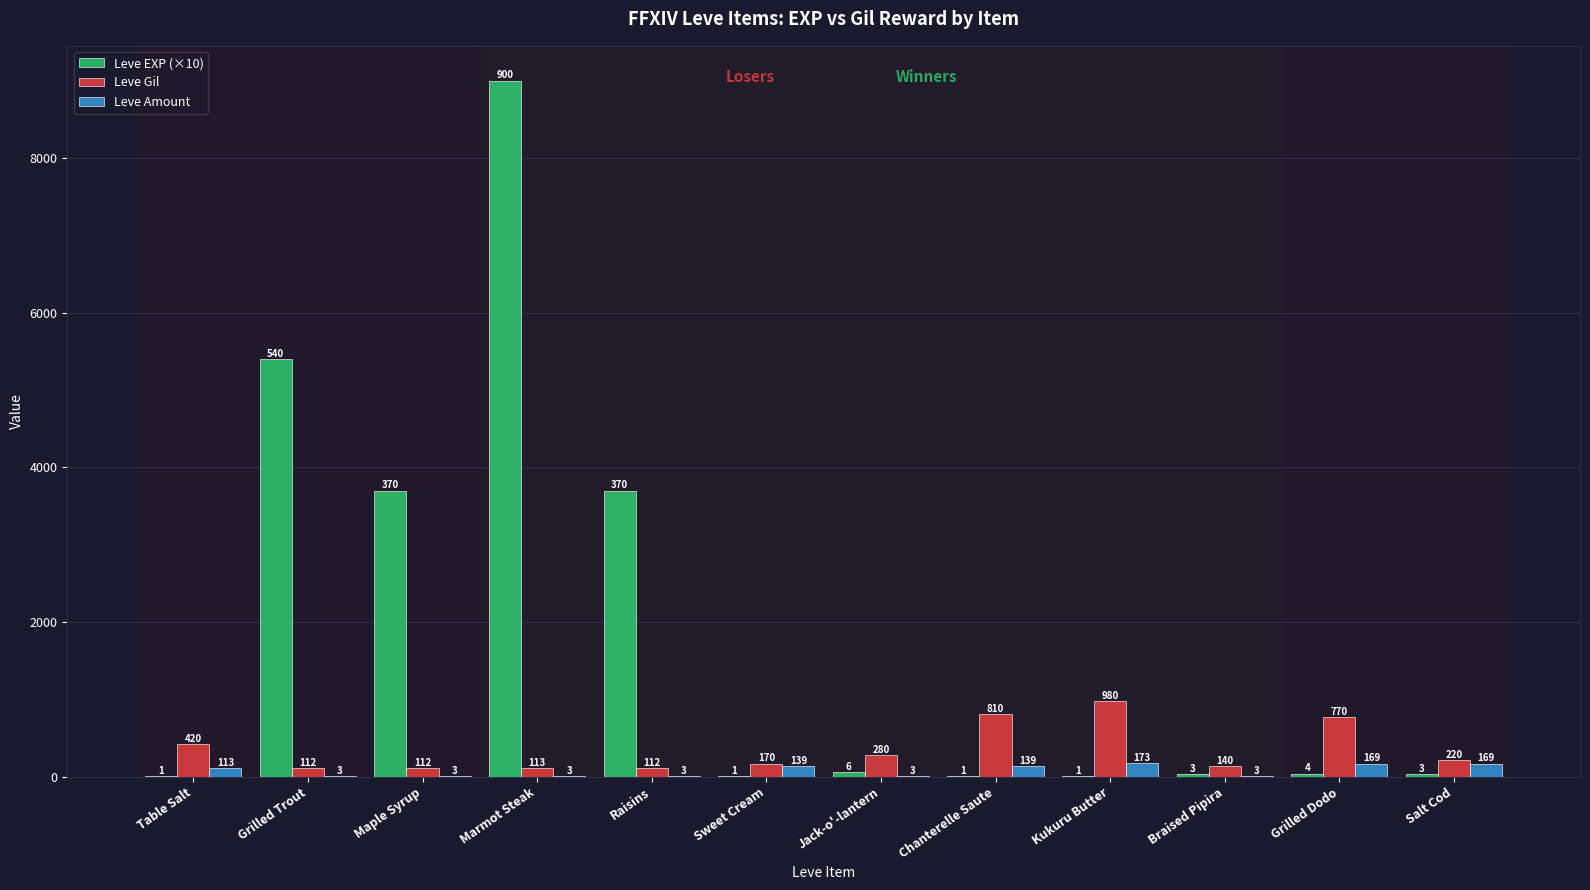

The value of Leve EXP (×10) at Chanterelle Saute is 10. True or false?

True